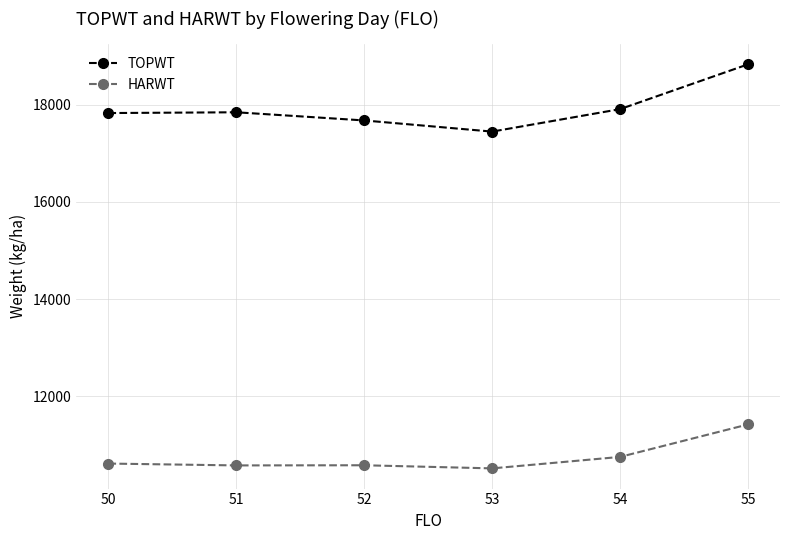

True or false: HARWT and TOPWT intersect in this chart.

False